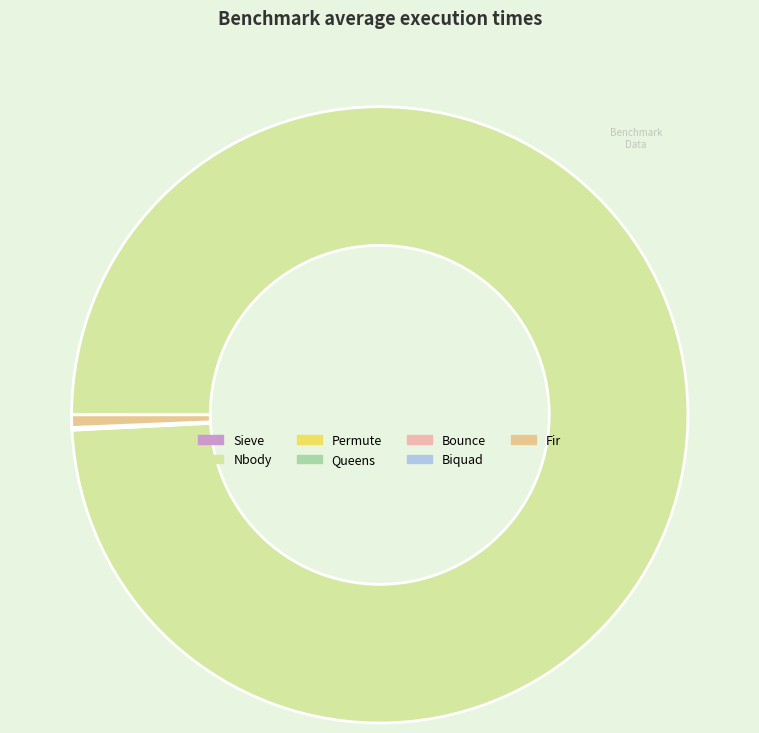

Which slice is the largest?

Nbody